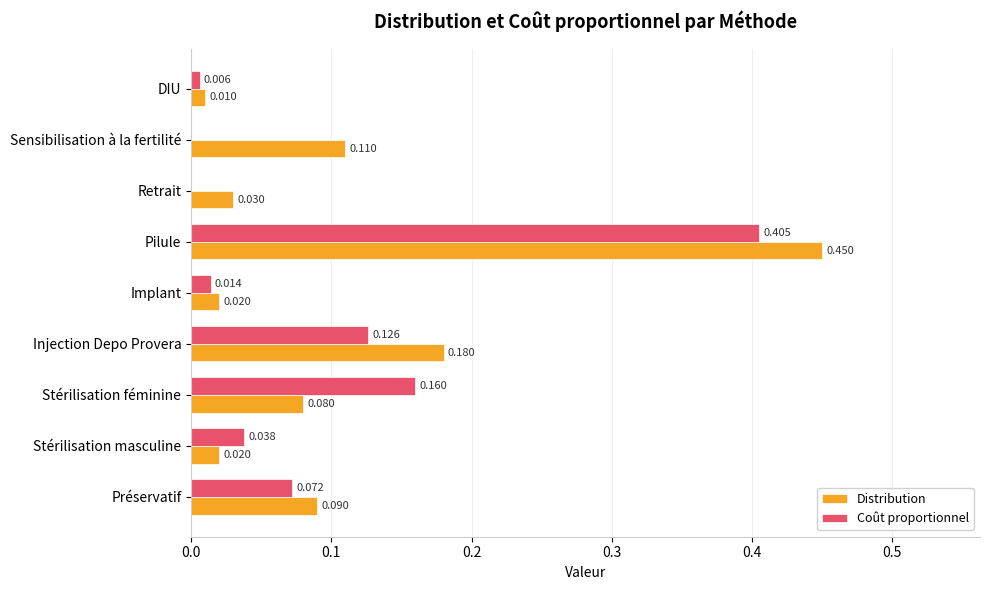

Which series has the largest total across all categories?

Distribution